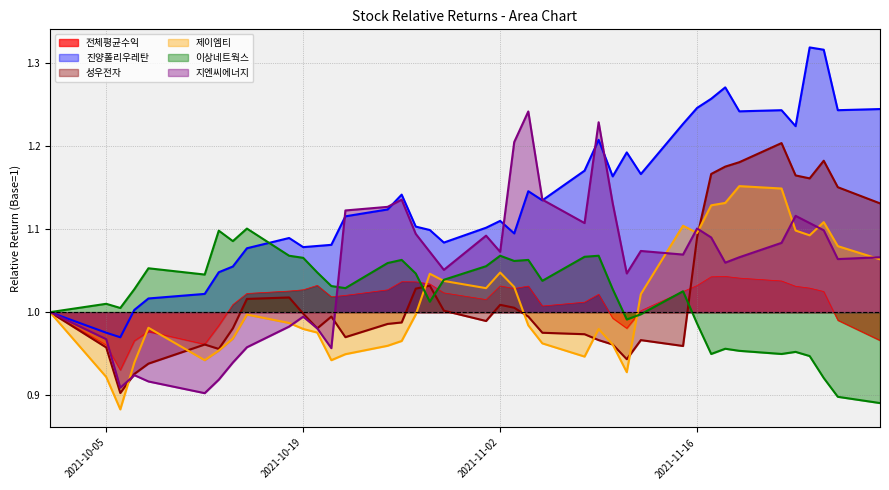

Rank the series at 2021-11-25 from lowest to highest value.

이상네트웍스, 전체평균수익, 지엔씨에너지, 제이엠티, 성우전자, 진양폴리우레탄